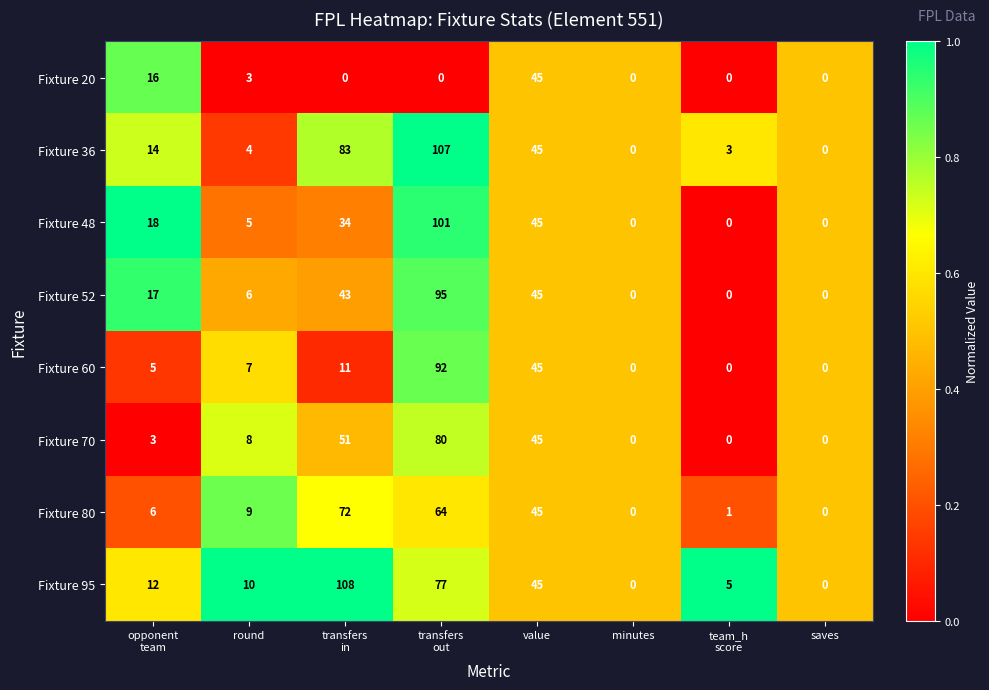

Is it true that Fixture 36 equals 65 at value?

False